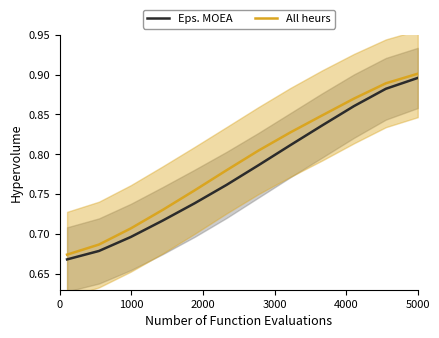

What is the lowest value of the All heurs series?

0.7